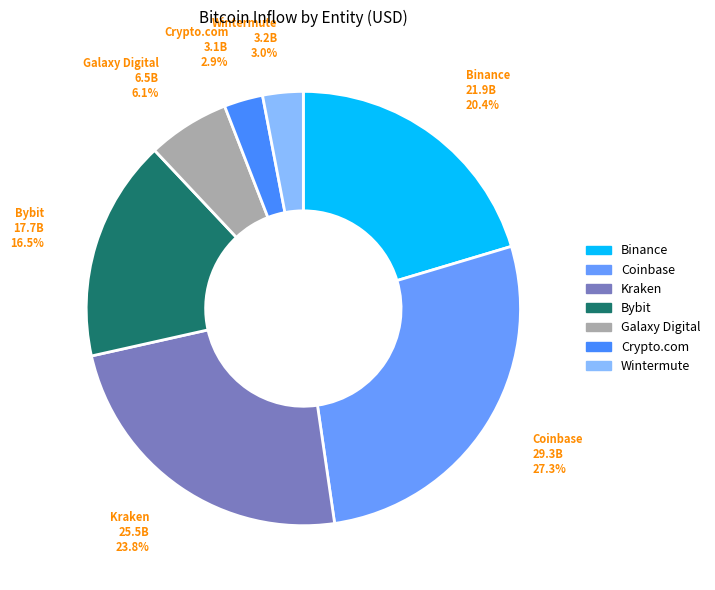

Which category has the biggest portion of the pie?

Coinbase